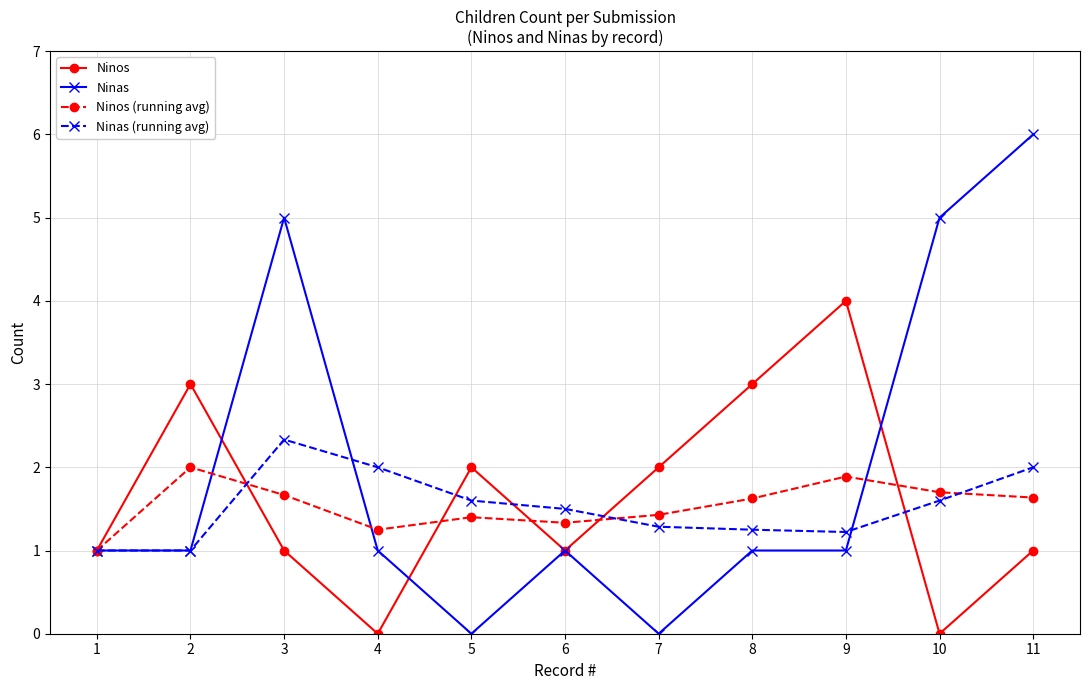

Which series has the widest spread of values?

Ninas